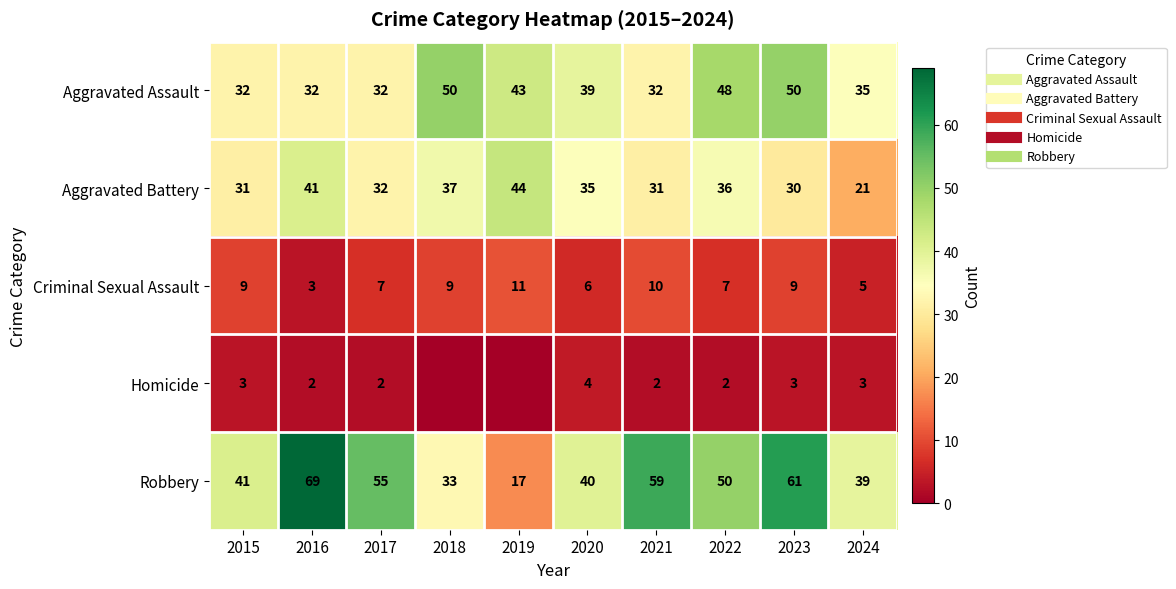

Which category has the lowest value in the Criminal Sexual Assault series?

2016